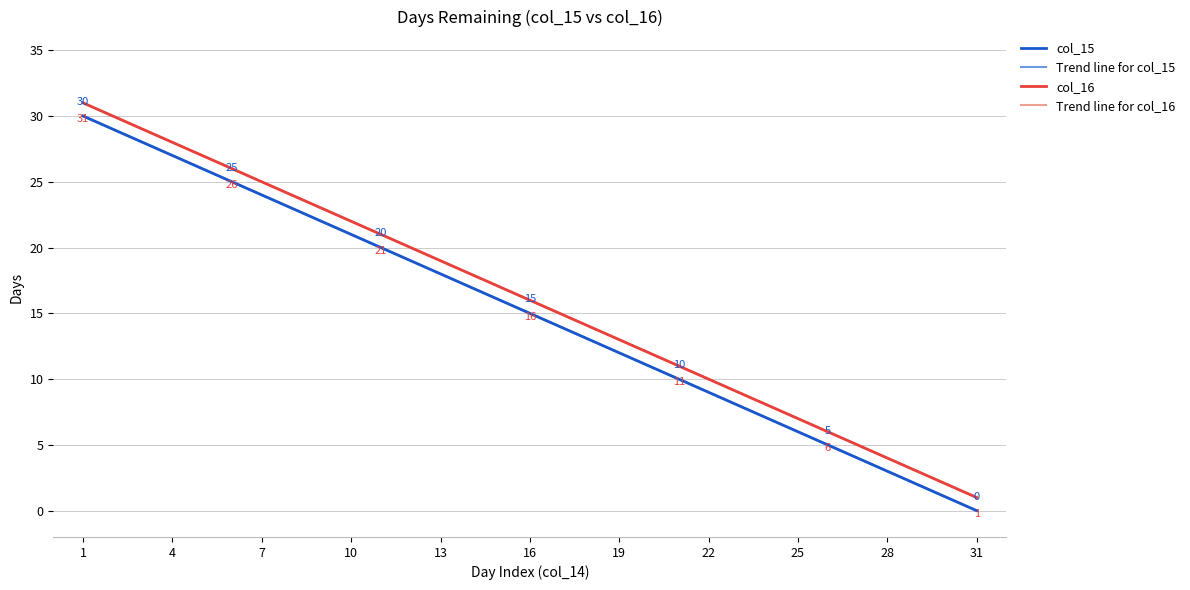

Is this an area chart (filled region under the line)?

No